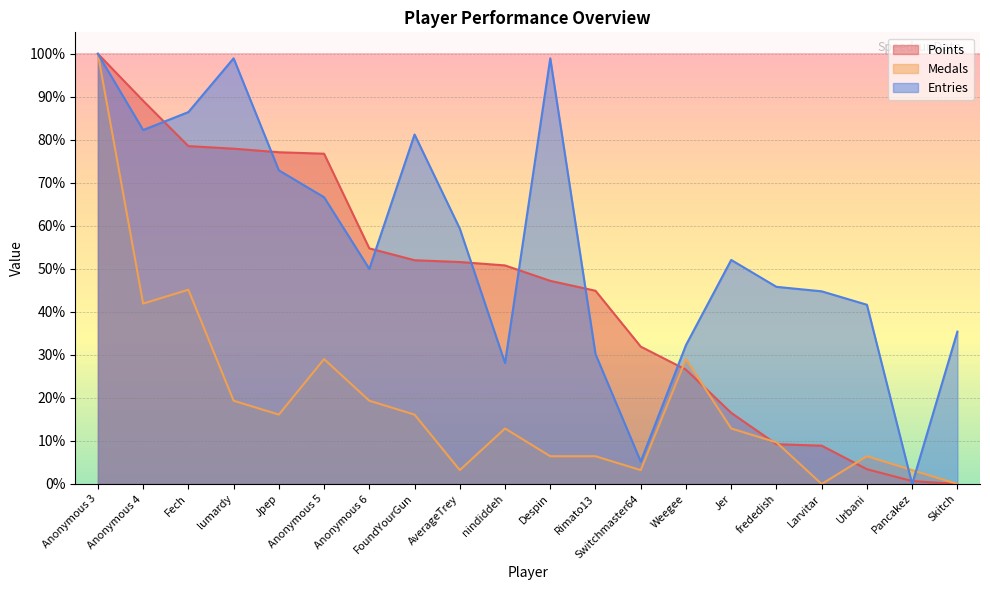

How many data points in Points are above 50?

10